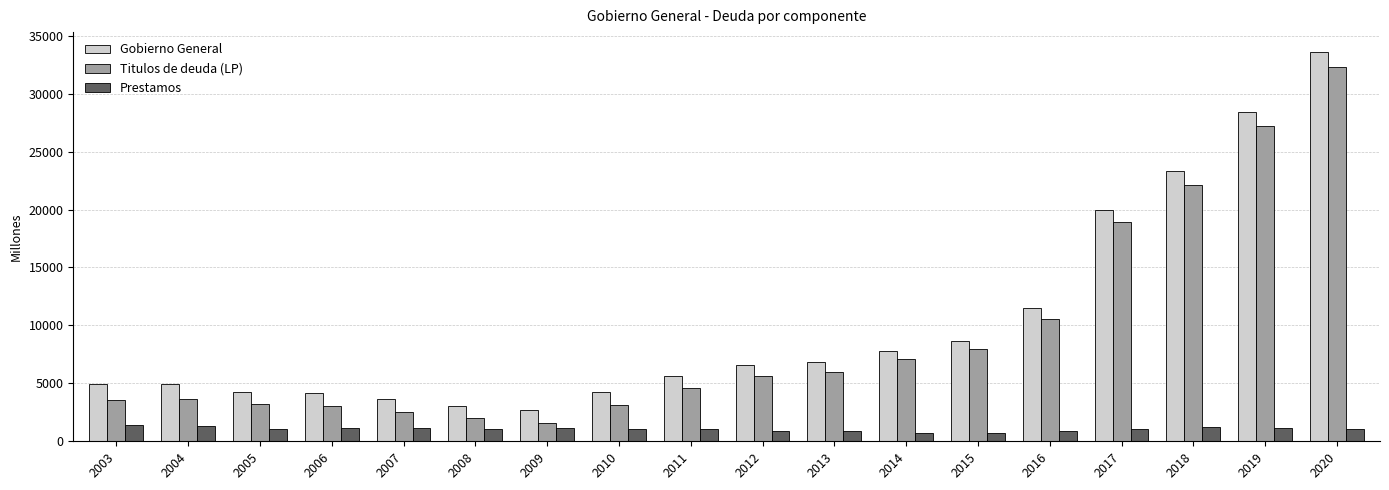

What is the value of the Gobierno General bar at the 7th from the left?

2716